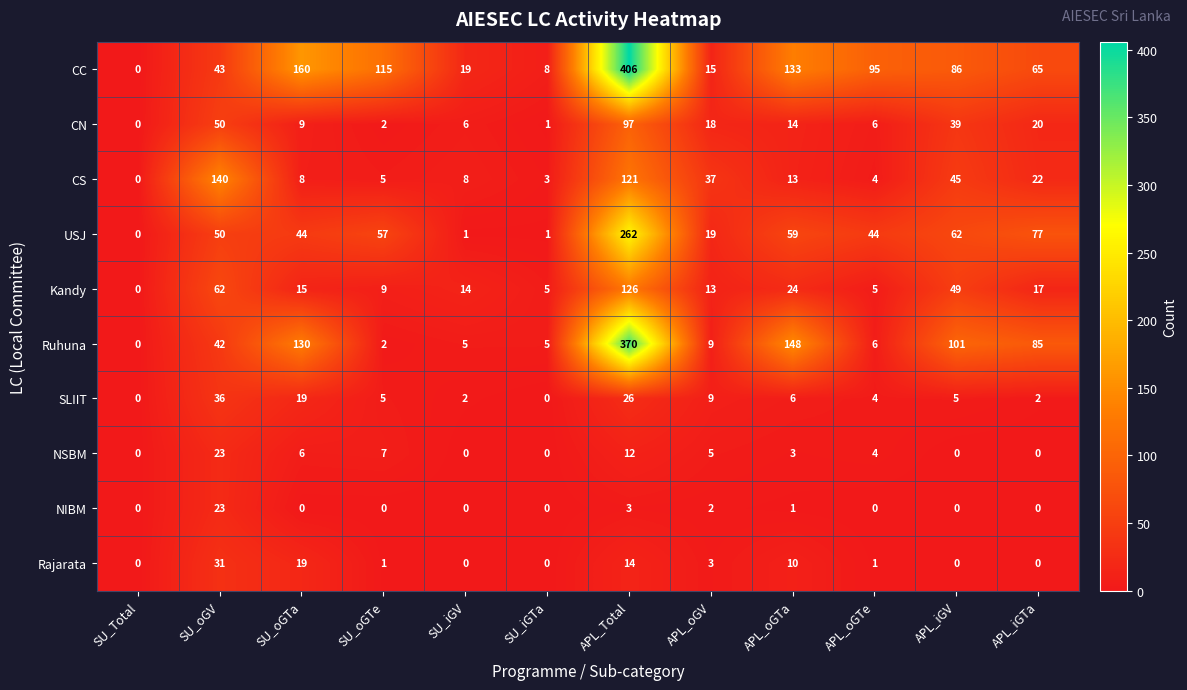

Is the value of NSBM at SU_oGV greater than the value of Kandy at SU_oGV?

No